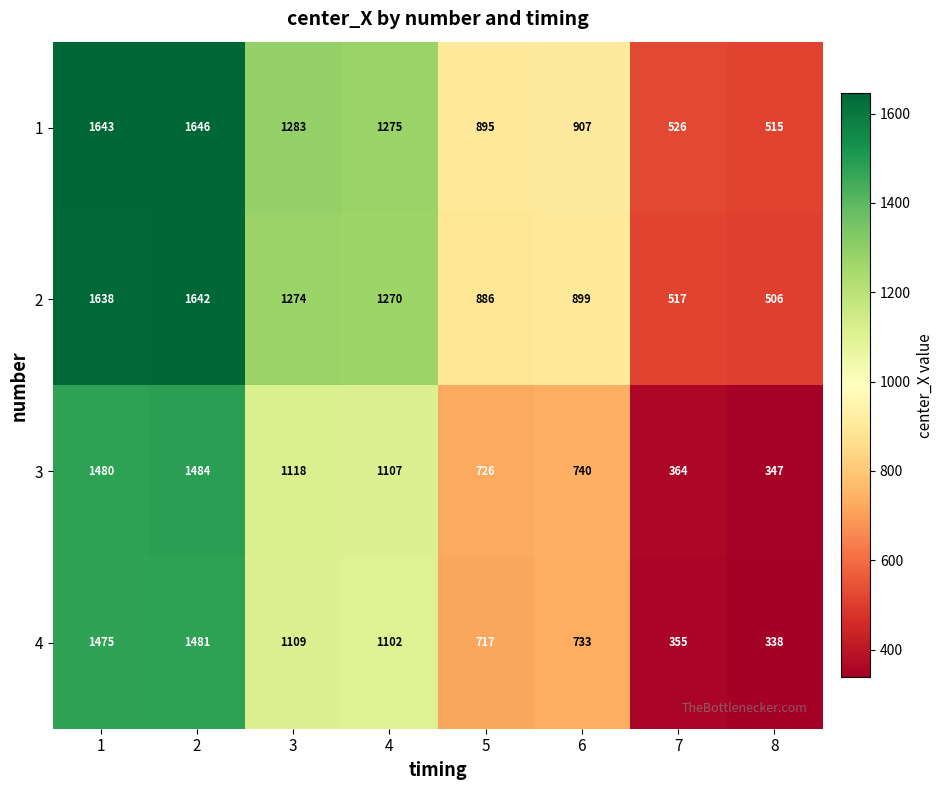

What is the sum of the 4 values at 1 and 7?

1830